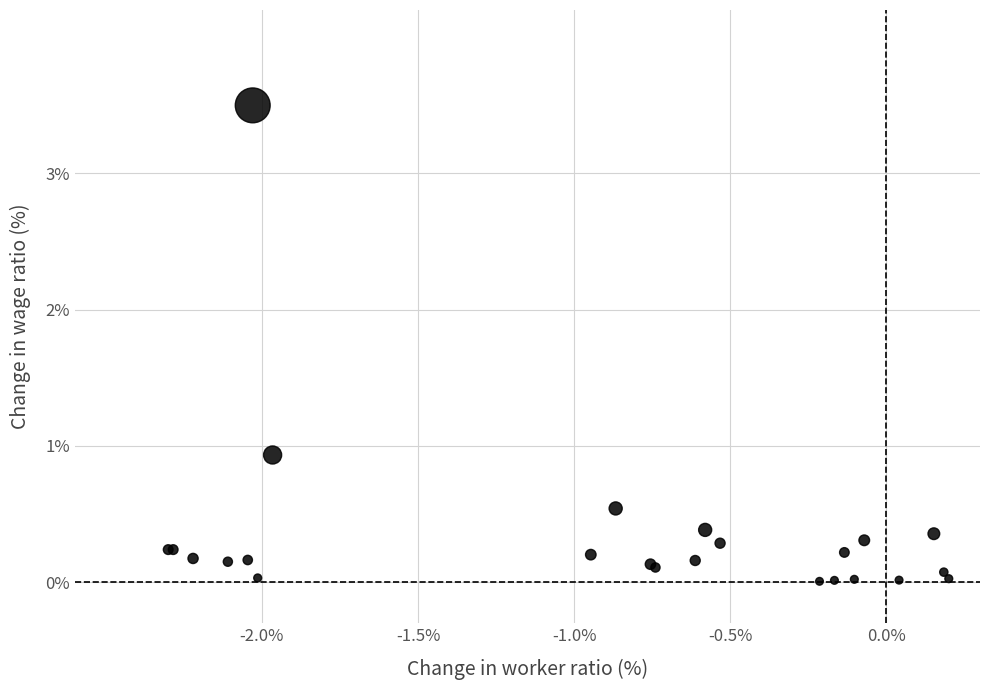

What Y value in the scatter plot is closest to 1?

0.9